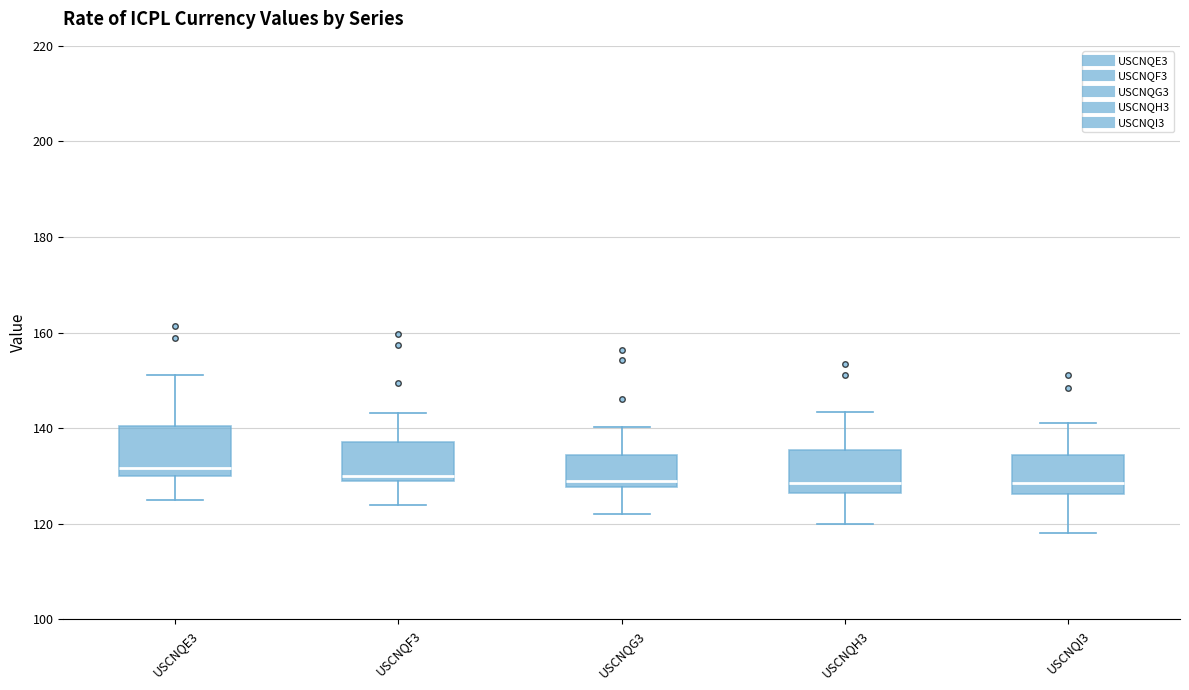

Where does the lower whisker of the box for USCNQF3 end on the y-axis? The values are not printed on the chart, so give them approximately, as read against the axis.

124